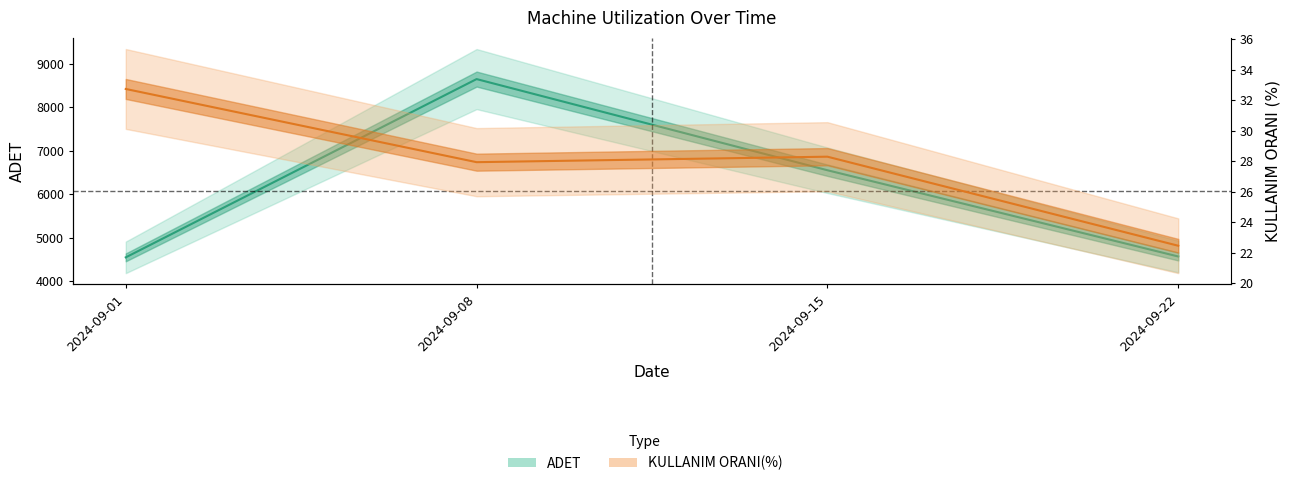

What is the spread (max minus min) of values at 2024-09-15?

6523.7